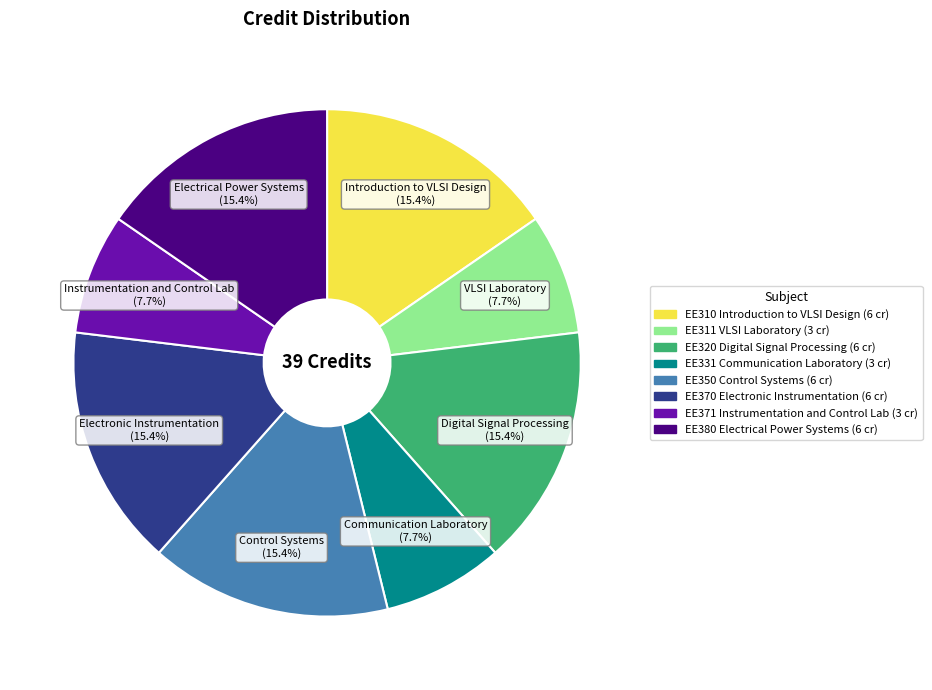

Which has a higher value, EE310 Introduction to VLSI Design or EE331 Communication Laboratory?

EE310 Introduction to VLSI Design